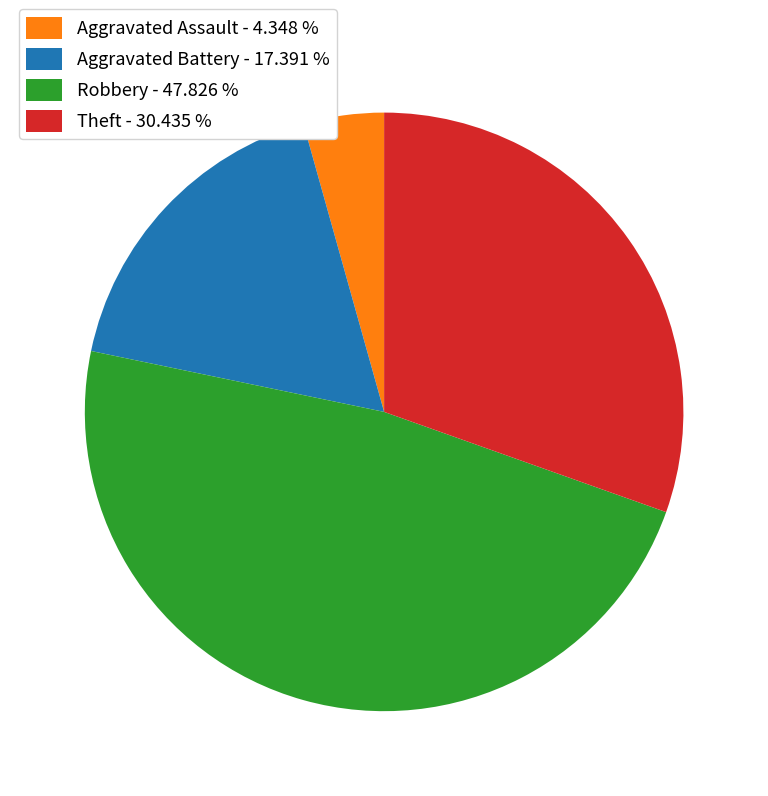

Which category has the biggest portion of the pie?

Robbery